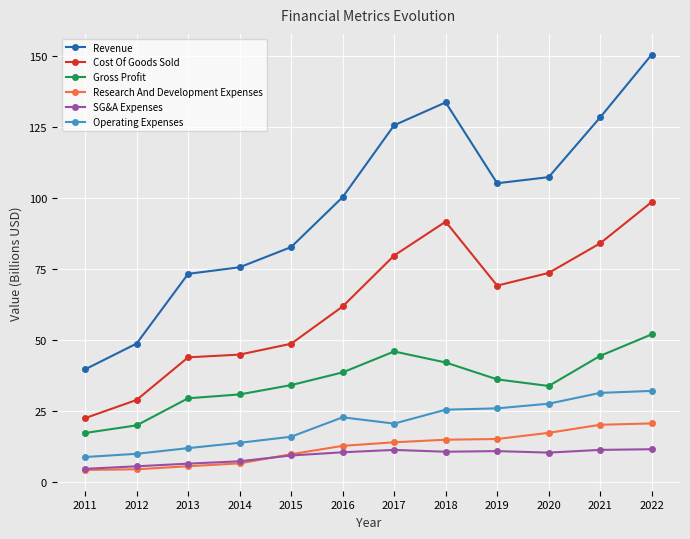

Rank the series by their maximum value, from lowest to highest.

SG&A Expenses, Research And Development Expenses, Operating Expenses, Gross Profit, Cost Of Goods Sold, Revenue